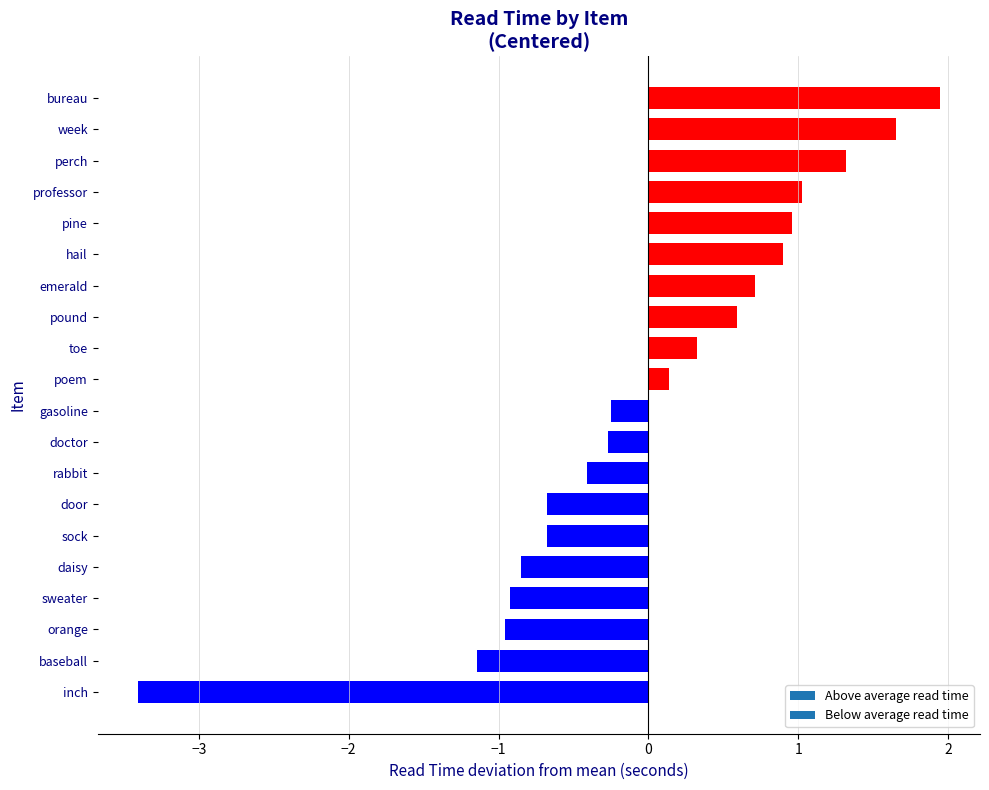

Does the chart contain stacked bars?

No